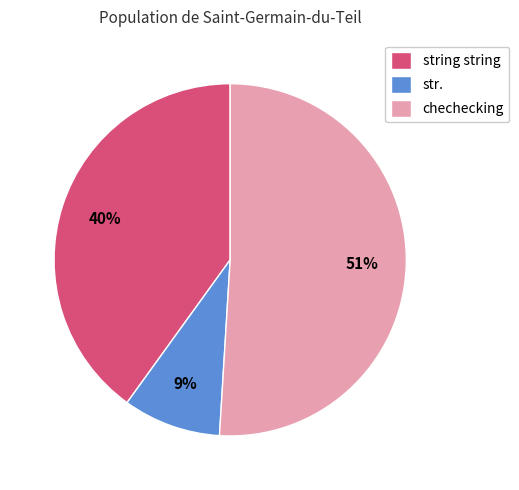

To the nearest percent, what percentage of the pie is string string?

40%